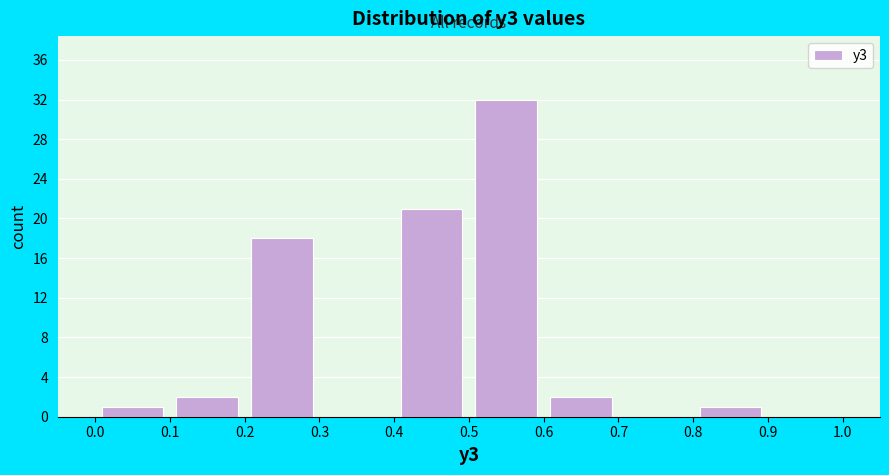

Reading left to right, transcribe this chart: for each bar, give the range it covers on the x-axis and its height. The values are not printed on the chart, so give them approximately, as read against the axis.

0.0 to 0.1: 1
0.1 to 0.2: 2
0.2 to 0.3: 18
0.3 to 0.4: 0
0.4 to 0.5: 21
0.5 to 0.6: 32
0.6 to 0.7: 2
0.7 to 0.8: 0
0.8 to 0.9: 1
0.9 to 1.0: 0